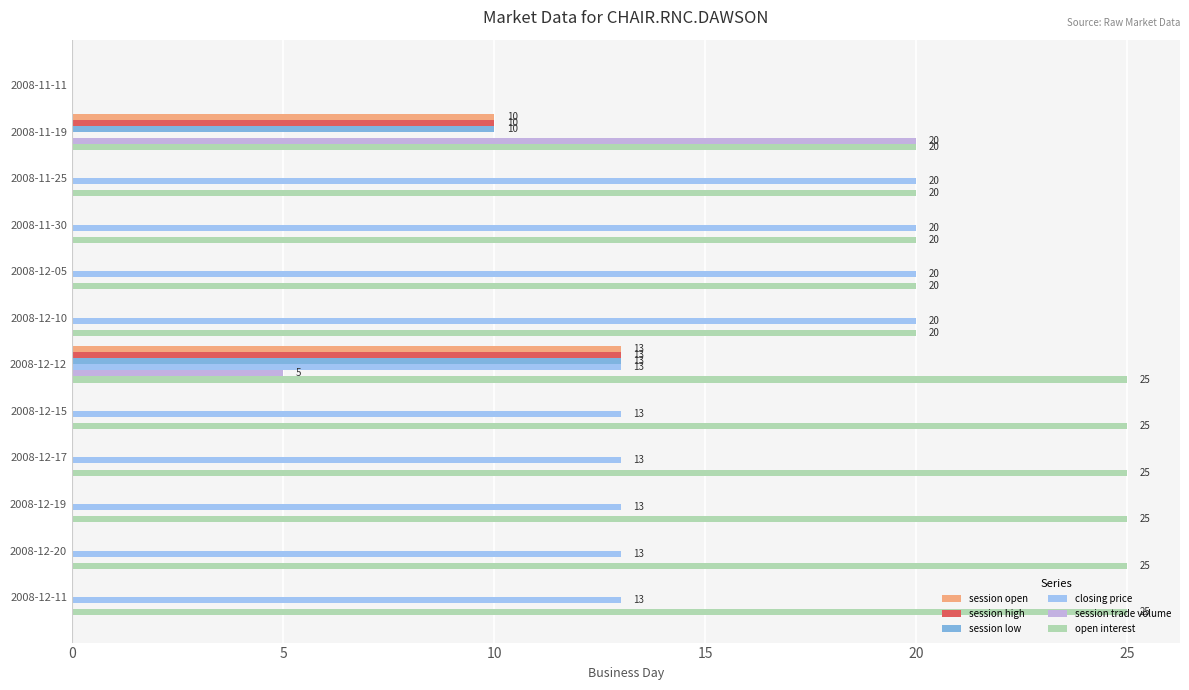

Between 2008-11-11 and 2008-12-15, which series saw the biggest shift?

open interest